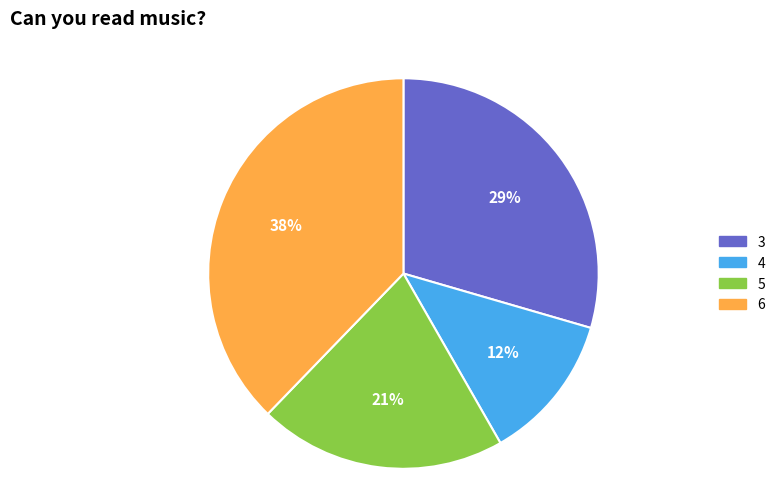

True or false: 4 accounts for 26% of the total.

False